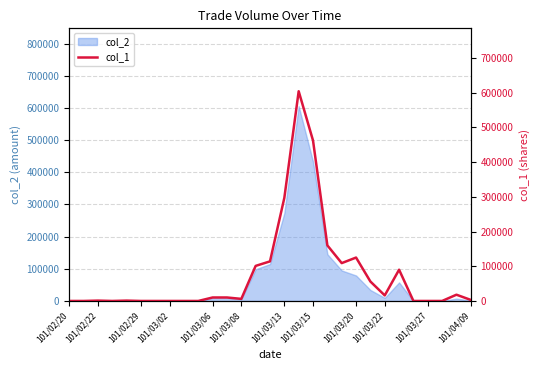

Is it true that the value at 101/03/02 is 0?

True